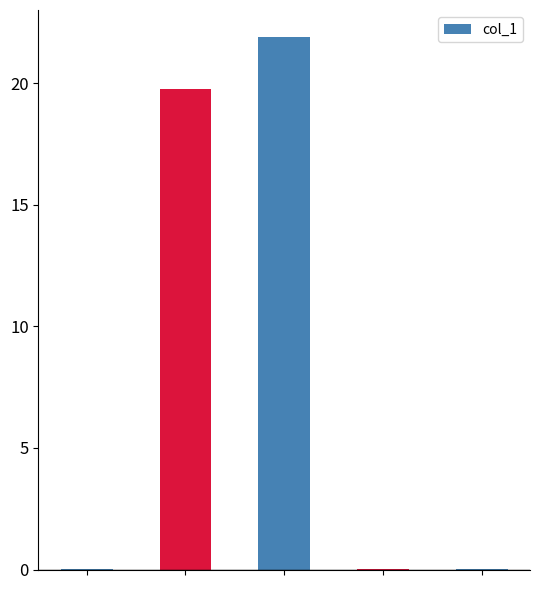

What is the greatest value displayed?

21.9